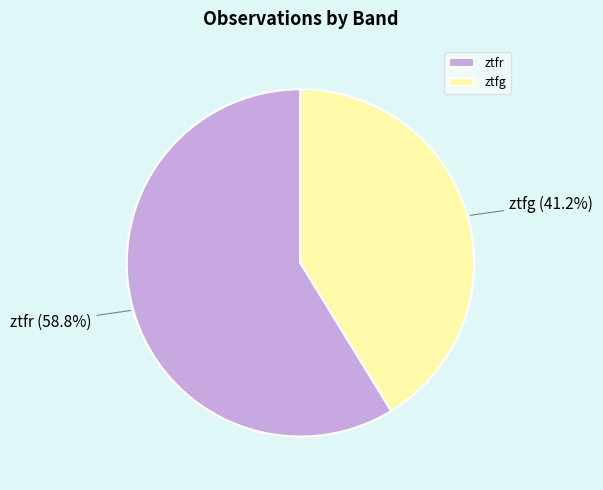

To the nearest percent, what is the combined percentage of ztfg and ztfr?

100%